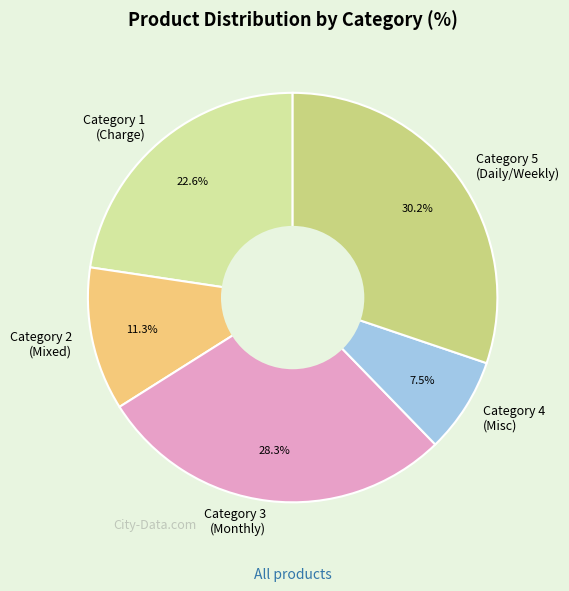

Which category has the smallest portion of the pie?

Category 4 (Misc)